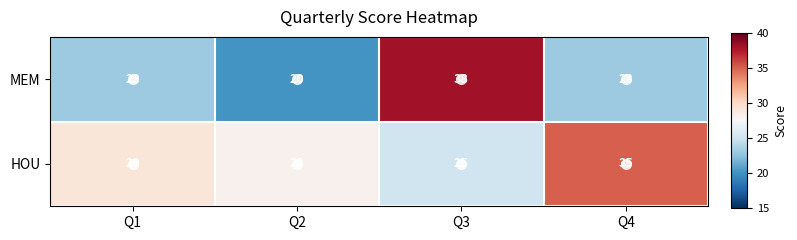

What is the approximate value of MEM at Q2, to the nearest 5?

20